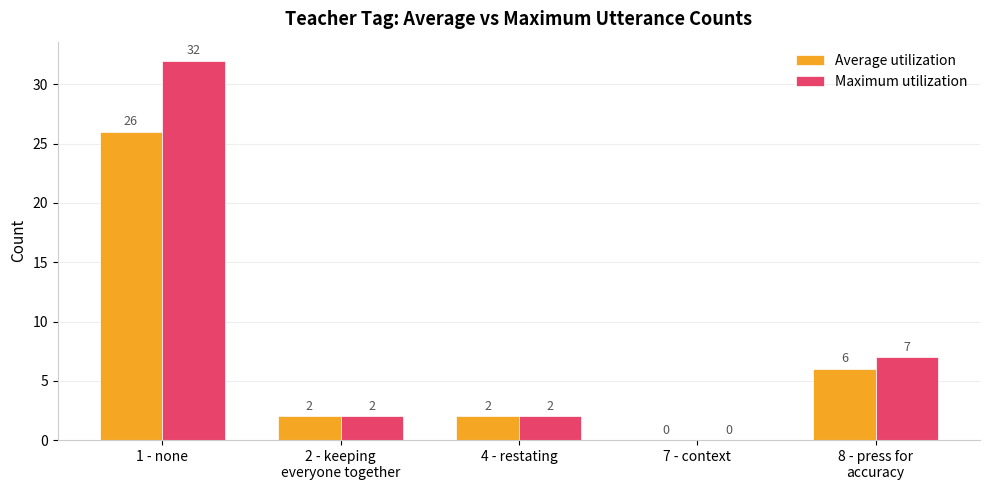

True or false: Maximum utilization has a value of 21 at 7 - context.

False